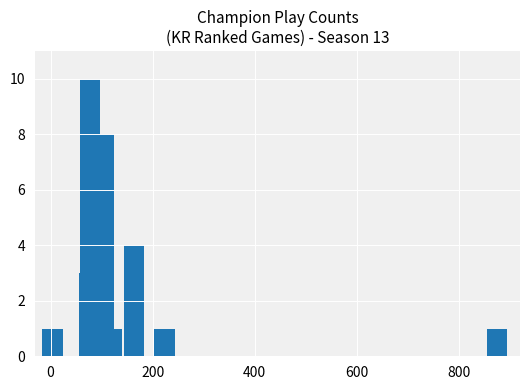

Reading left to right, extract all data points from this chart.

1	3	10	1	8	1	4	1	1